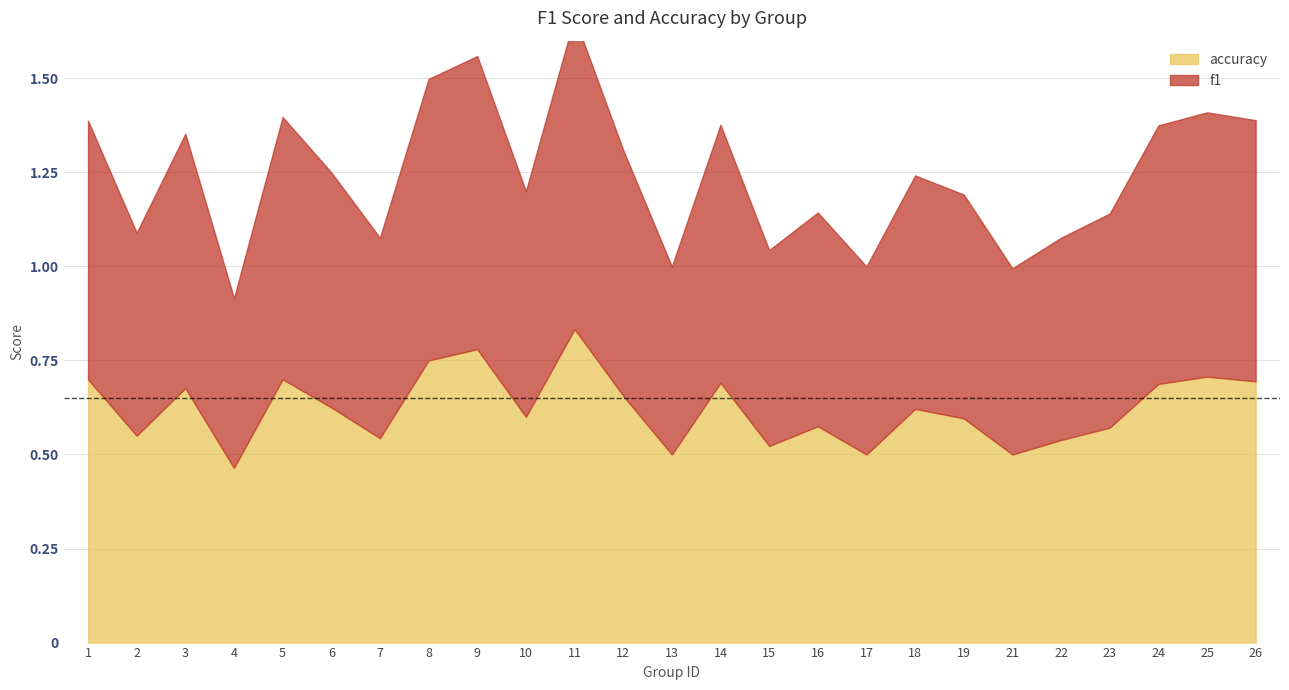

Rank the series by their maximum value, from highest to lowest.

accuracy, f1